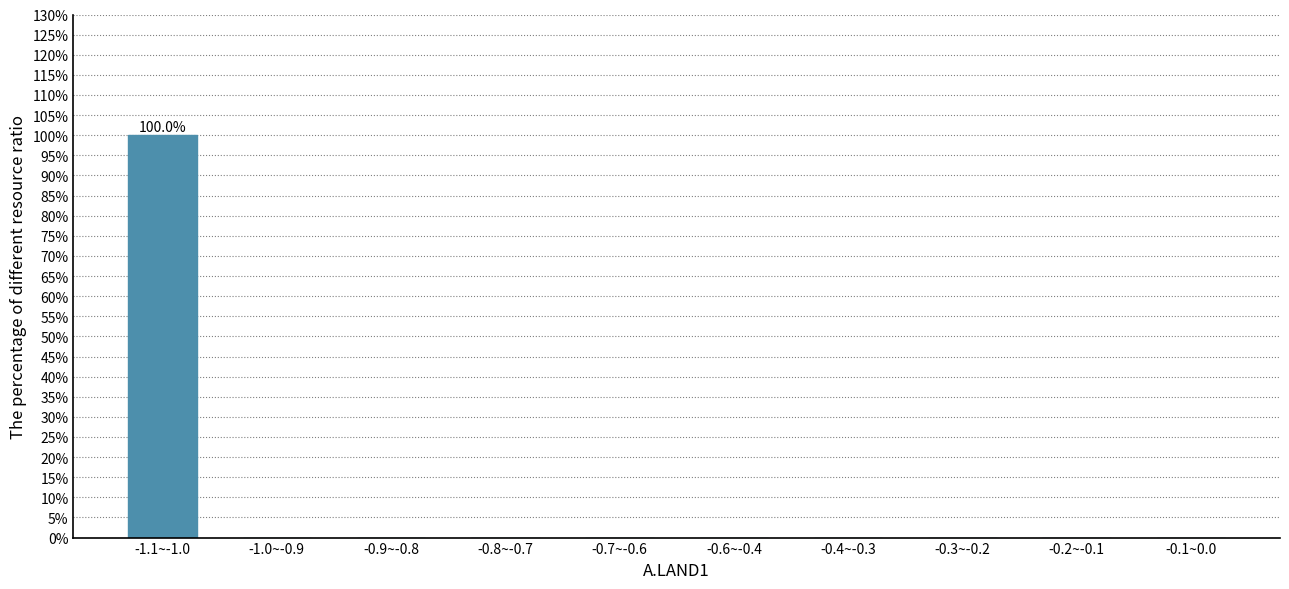

Reading left to right, transcribe all the data shown in this chart.

-1.1~-1.0=100	-1.0~-0.9=0	-0.9~-0.8=0	-0.8~-0.7=0	-0.7~-0.6=0	-0.6~-0.4=0	-0.4~-0.3=0	-0.3~-0.2=0	-0.2~-0.1=0	-0.1~0.0=0